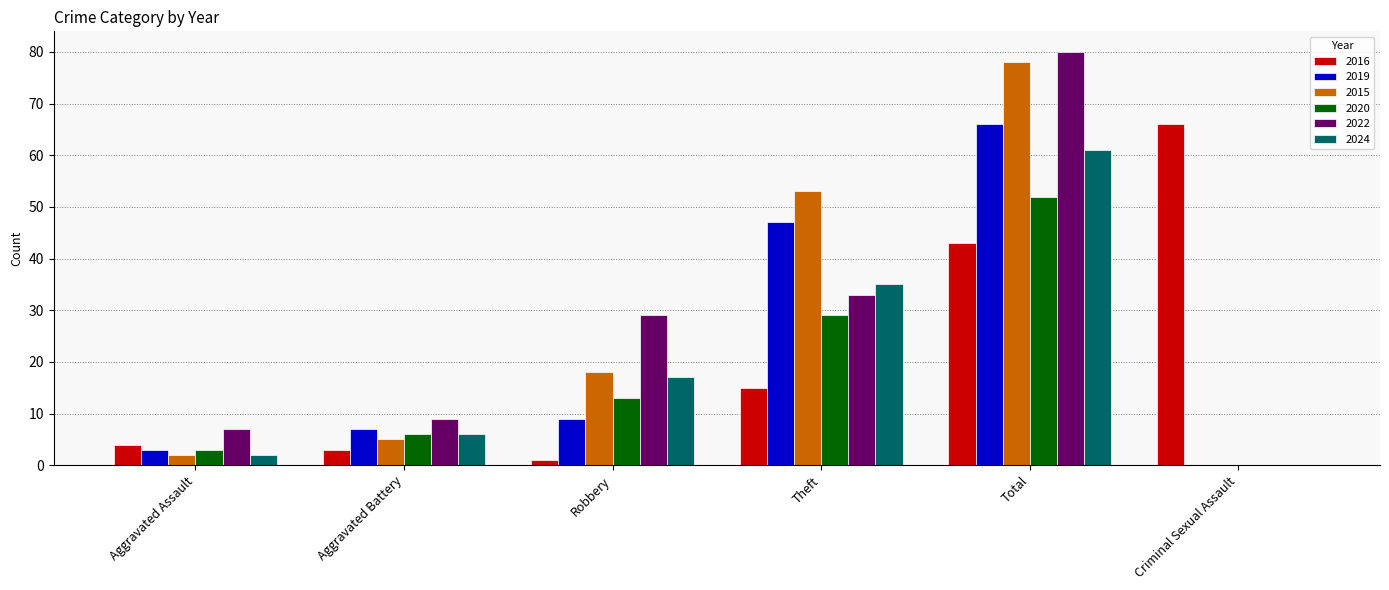

At which label is 2022 closest to 40?

Theft